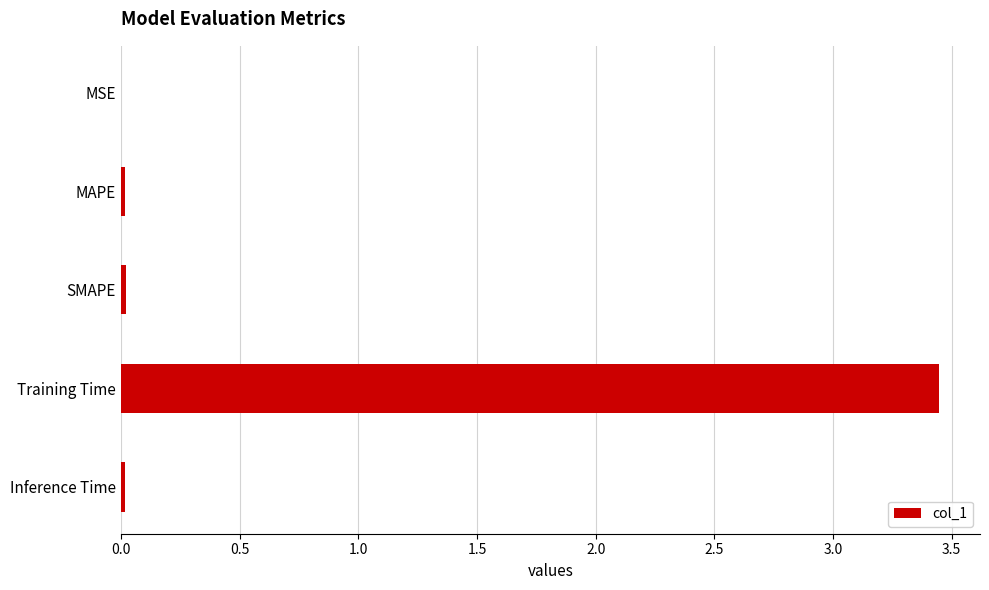

What is the sum of all values?

3.5